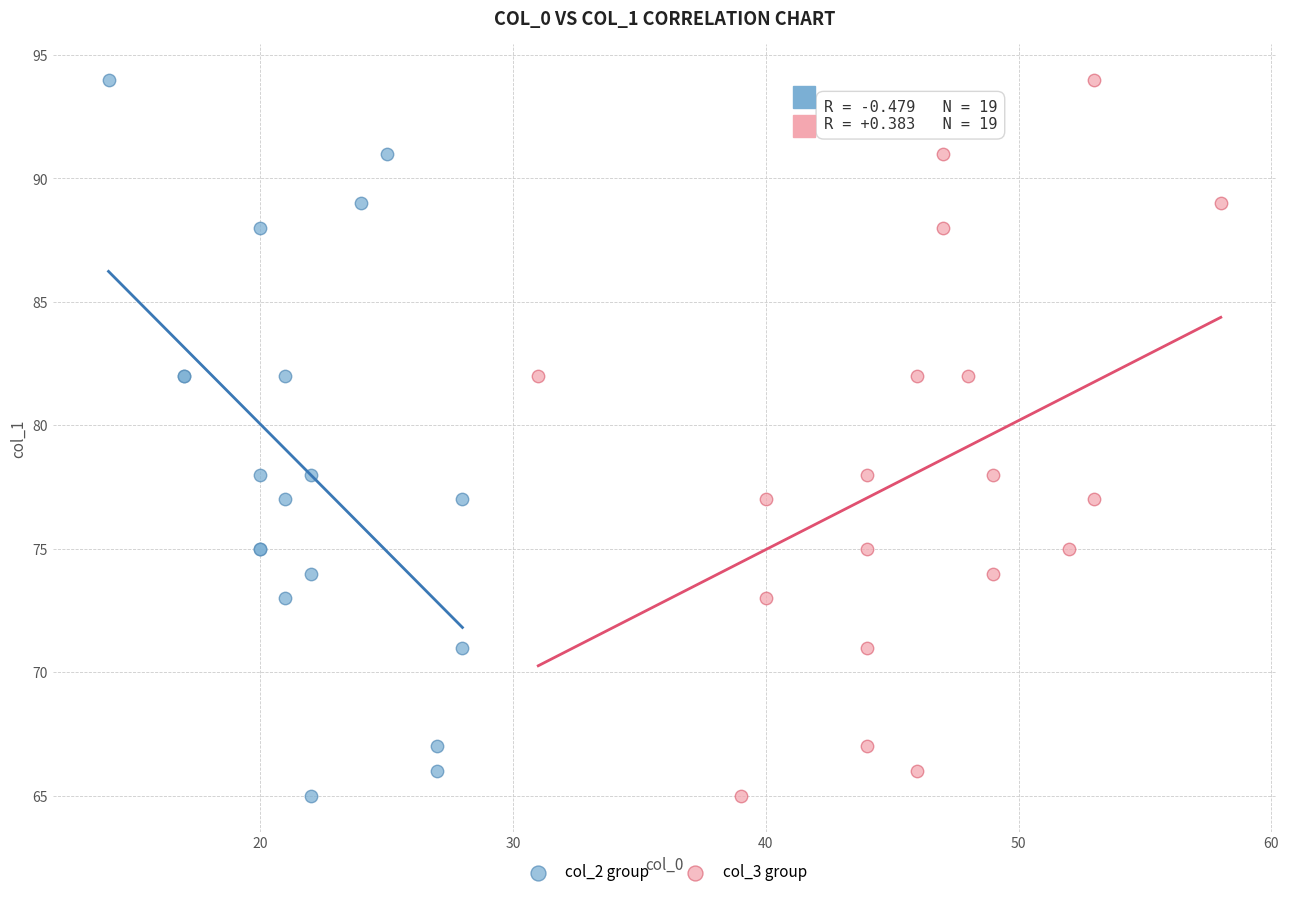

What are all the series names shown in the legend?

col_2 group, col_3 group